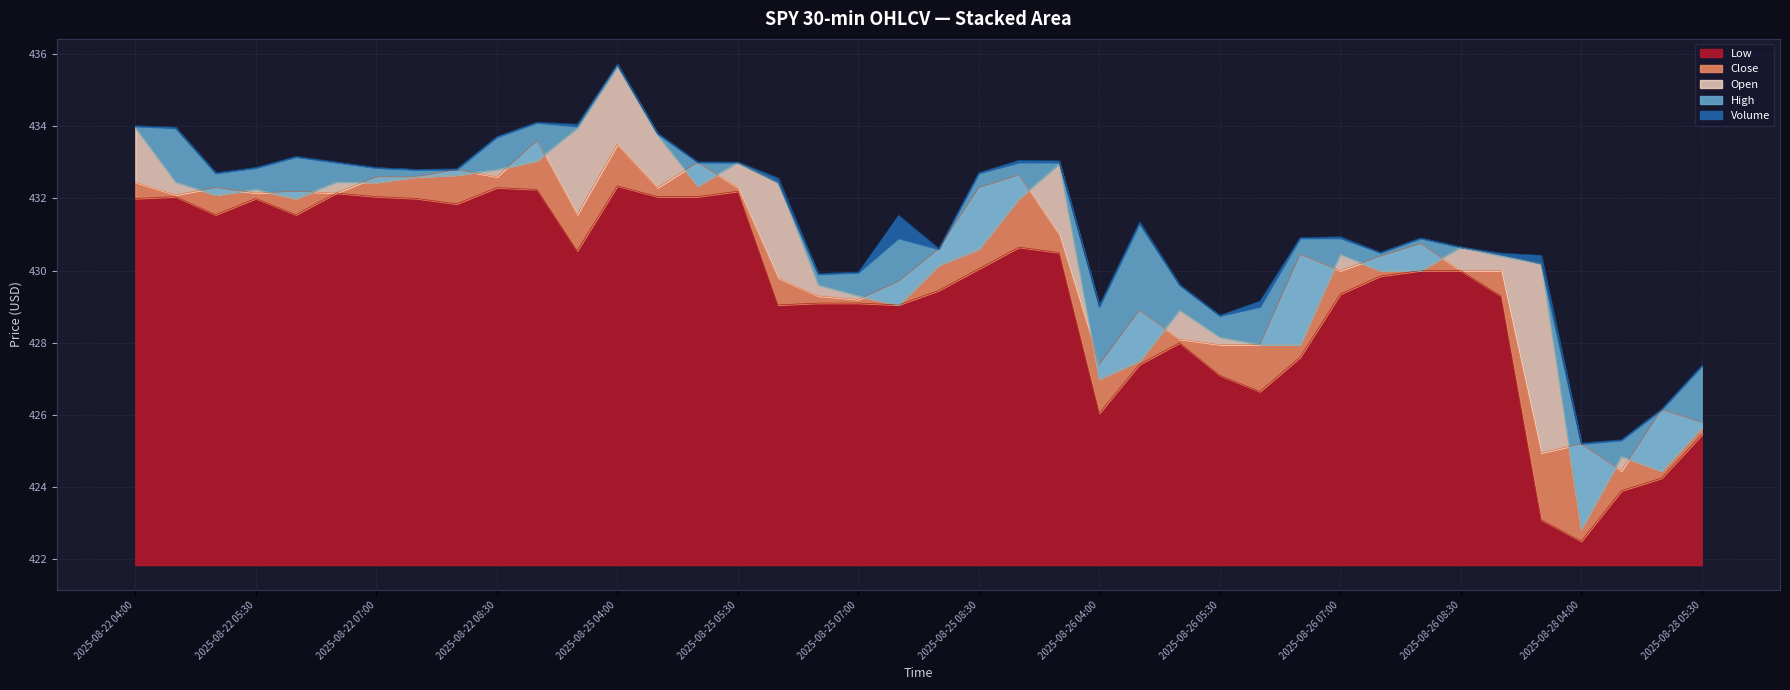

How many interior local valleys does the High series have?

8